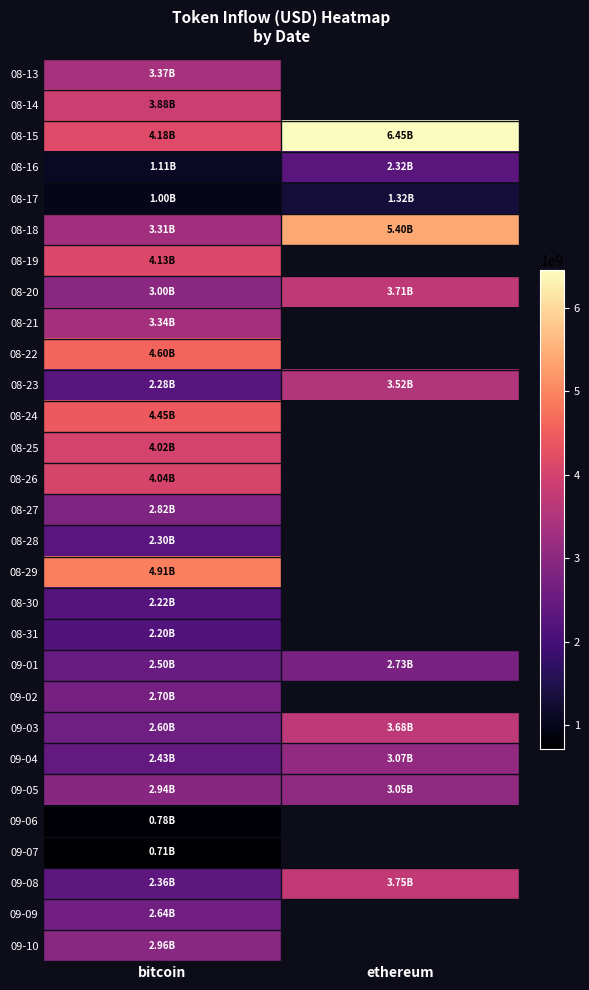

Count the number of data series in this chart.

29